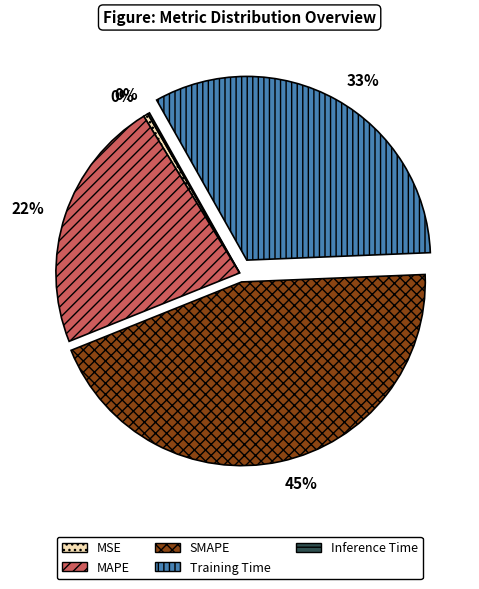

Does any single category account for the majority?

No